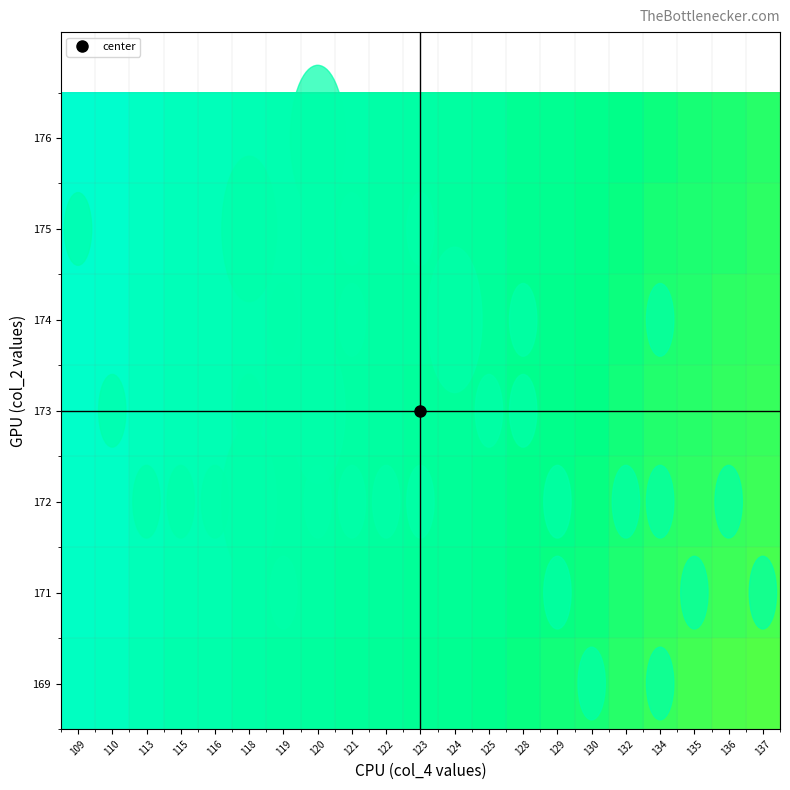

Reading left to right, what are all the values shown in this chart?

169: 109=0.6	110=0.7	113=0.7	115=0.7	116=0.7	118=0.7	119=0.7	120=0.7	121=0.7	122=0.7	123=0.7	124=0.7	125=0.7	128=0.8	129=0.8	130=0.8	132=0.8	134=0.8	135=0.8	136=0.8	137=0.8
171: 109=0.6	110=0.6	113=0.7	115=0.7	116=0.7	118=0.7	119=0.7	120=0.7	121=0.7	122=0.7	123=0.7	124=0.7	125=0.7	128=0.7	129=0.8	130=0.8	132=0.8	134=0.8	135=0.8	136=0.8	137=0.8
172: 109=0.6	110=0.6	113=0.7	115=0.7	116=0.7	118=0.7	119=0.7	120=0.7	121=0.7	122=0.7	123=0.7	124=0.7	125=0.7	128=0.7	129=0.7	130=0.8	132=0.8	134=0.8	135=0.8	136=0.8	137=0.8
173: 109=0.6	110=0.6	113=0.7	115=0.7	116=0.7	118=0.7	119=0.7	120=0.7	121=0.7	122=0.7	123=0.7	124=0.7	125=0.7	128=0.7	129=0.7	130=0.8	132=0.8	134=0.8	135=0.8	136=0.8	137=0.8
174: 109=0.6	110=0.6	113=0.6	115=0.7	116=0.7	118=0.7	119=0.7	120=0.7	121=0.7	122=0.7	123=0.7	124=0.7	125=0.7	128=0.7	129=0.7	130=0.7	132=0.8	134=0.8	135=0.8	136=0.8	137=0.8
175: 109=0.6	110=0.6	113=0.6	115=0.7	116=0.7	118=0.7	119=0.7	120=0.7	121=0.7	122=0.7	123=0.7	124=0.7	125=0.7	128=0.7	129=0.7	130=0.7	132=0.8	134=0.8	135=0.8	136=0.8	137=0.8
176: 109=0.6	110=0.6	113=0.6	115=0.7	116=0.7	118=0.7	119=0.7	120=0.7	121=0.7	122=0.7	123=0.7	124=0.7	125=0.7	128=0.7	129=0.7	130=0.7	132=0.7	134=0.8	135=0.8	136=0.8	137=0.8